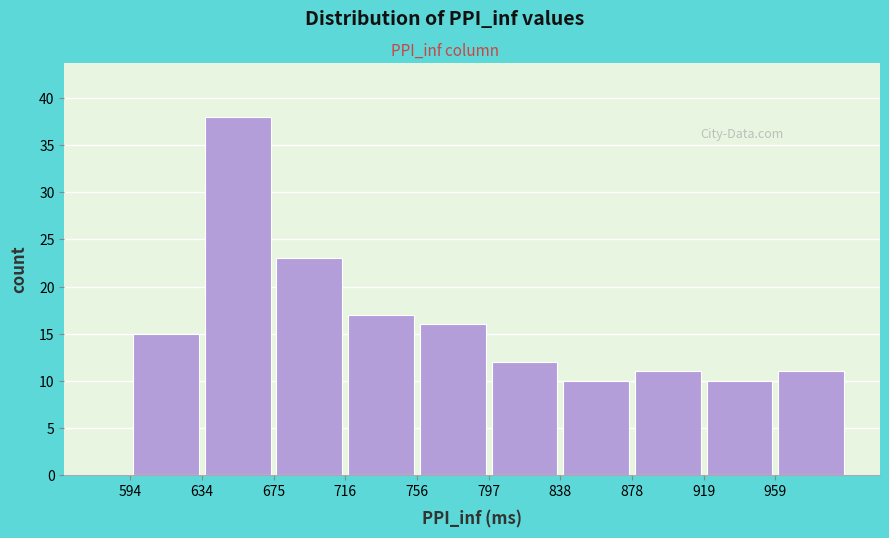

How tall is the bar that spans 595 to 635 on the x-axis? Neither the bar edges nor the heights are printed on the chart, so give them approximately, as read against the axes.

15